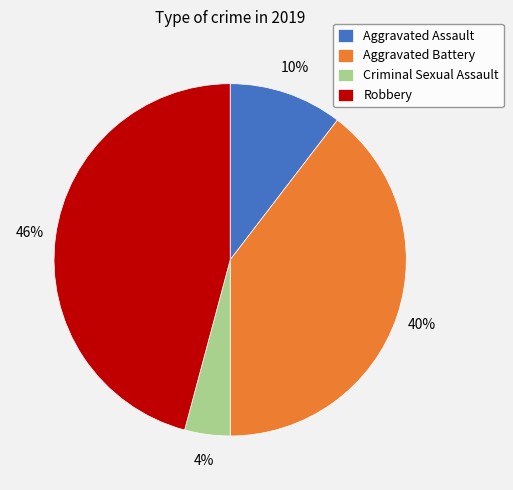

Rank the categories by value from lowest to highest.

Criminal Sexual Assault, Aggravated Assault, Aggravated Battery, Robbery